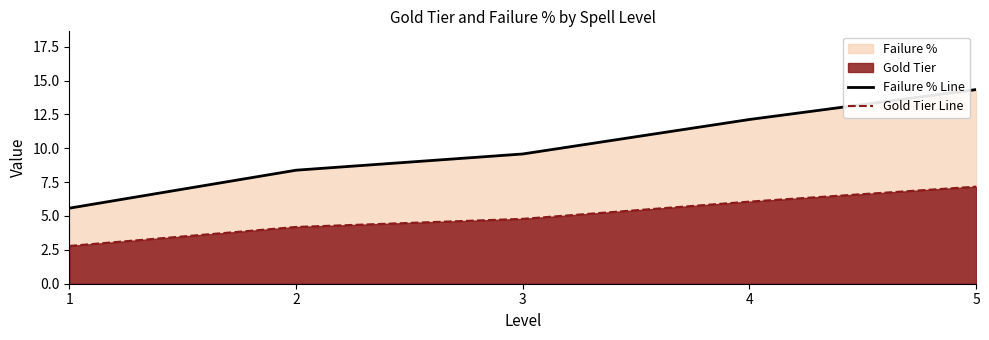

Which has a higher value, 5 or 3?

5